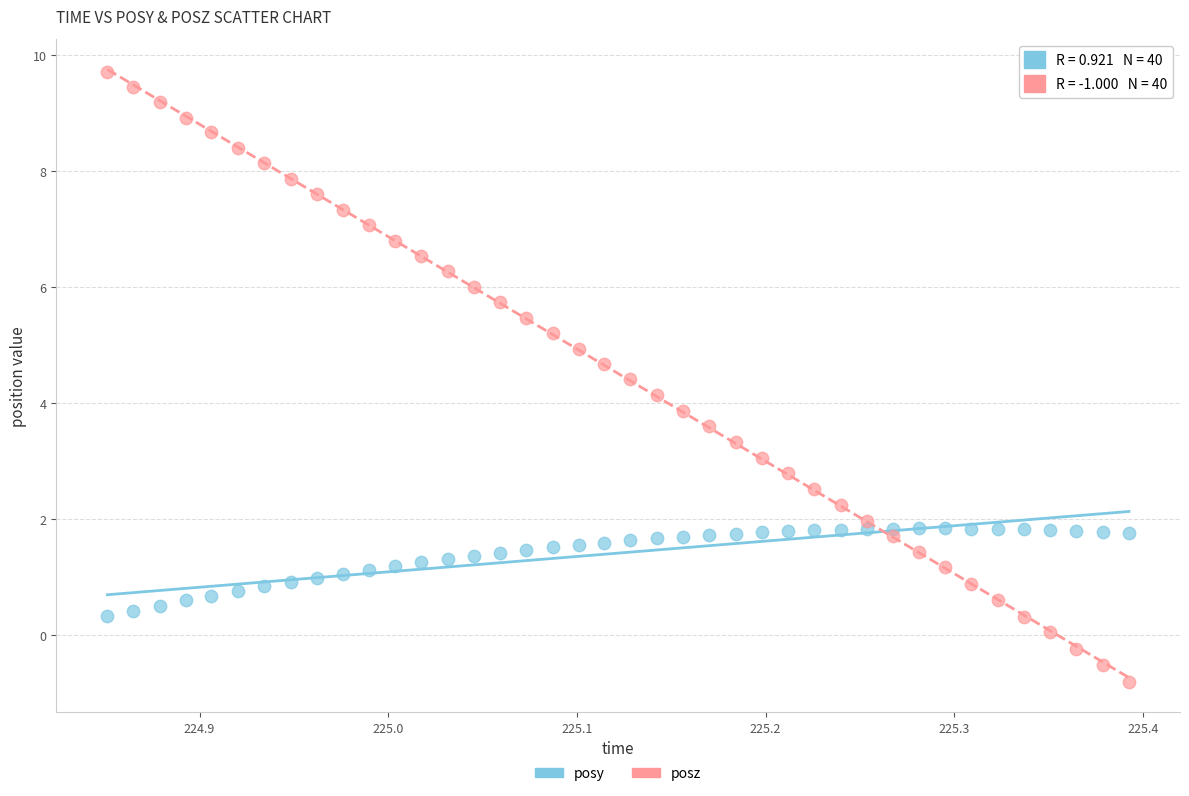

Which series has the largest Y range (max minus min)?

posz